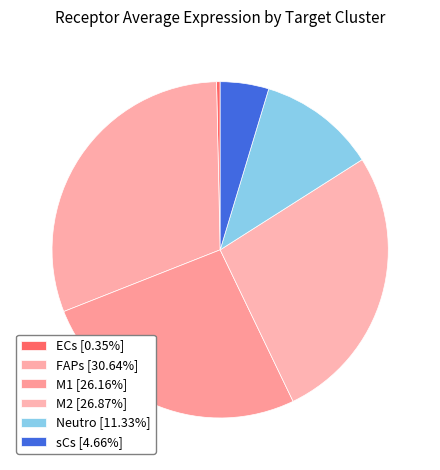

How many segments does this pie chart have?

6